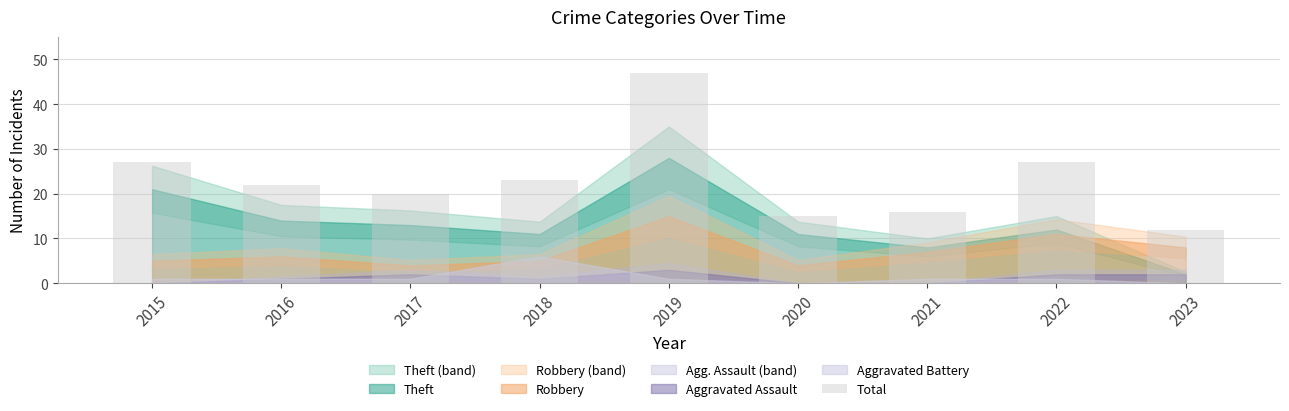

Read the value at 2020.

15